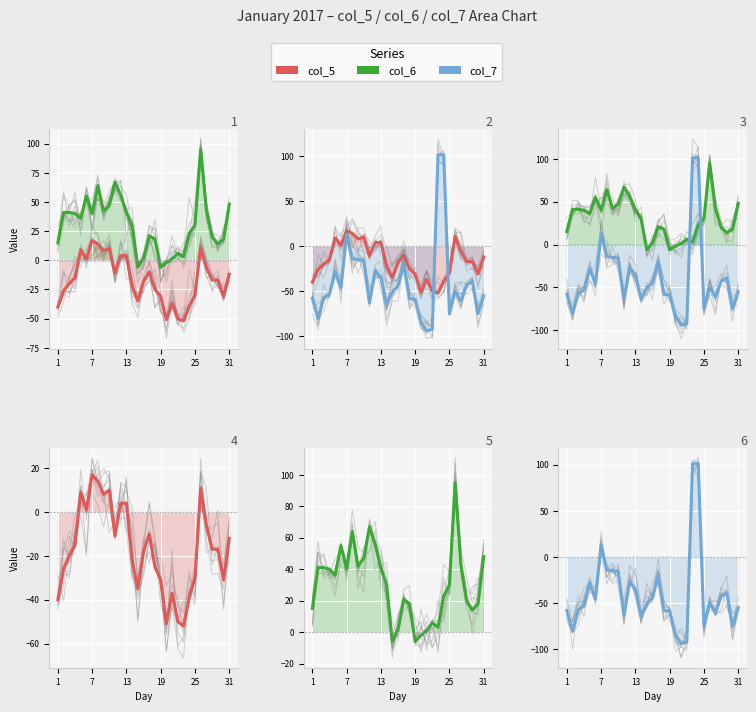

How many times do col_7 and col_5 cross each other?

2